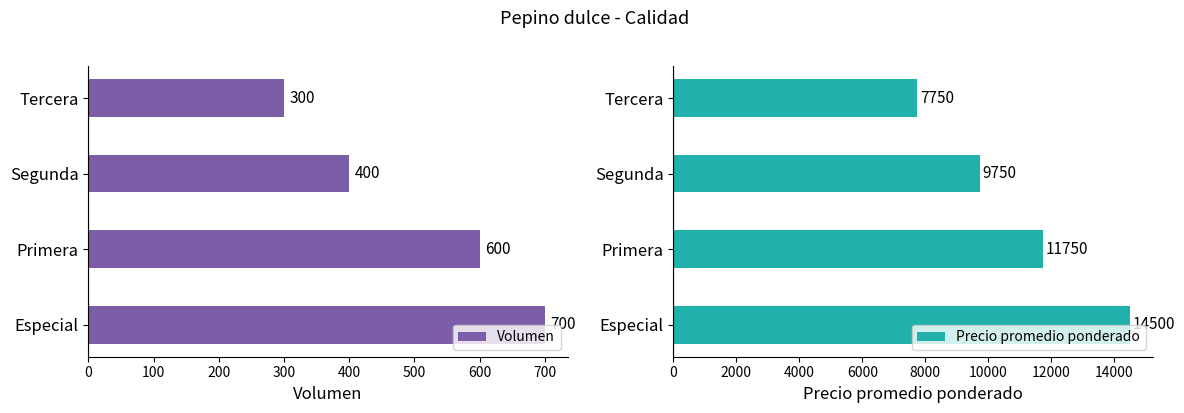

The value of Volumen at Segunda is 400. True or false?

True